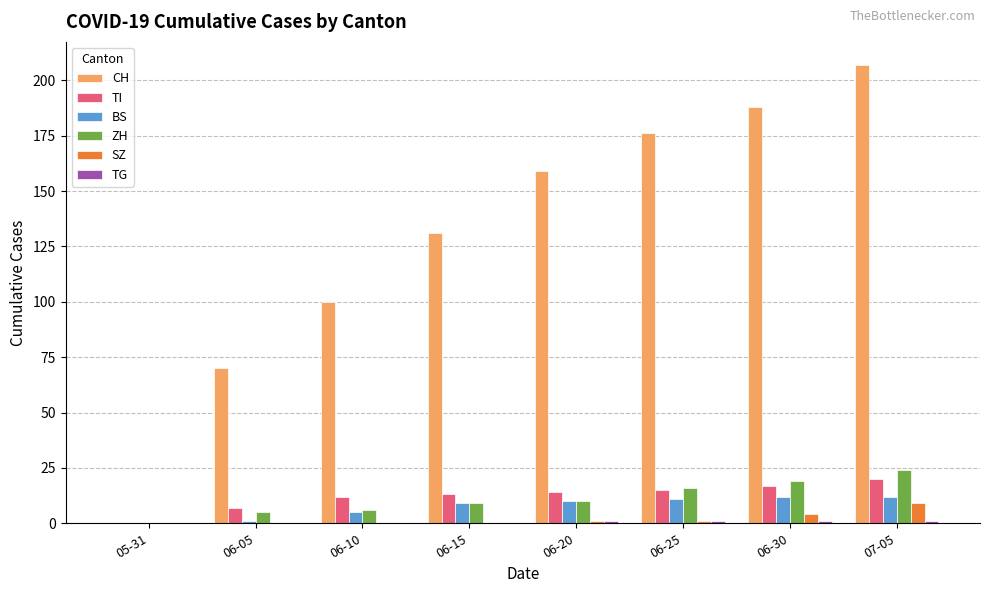

Which category has the highest value across all series?

07-05